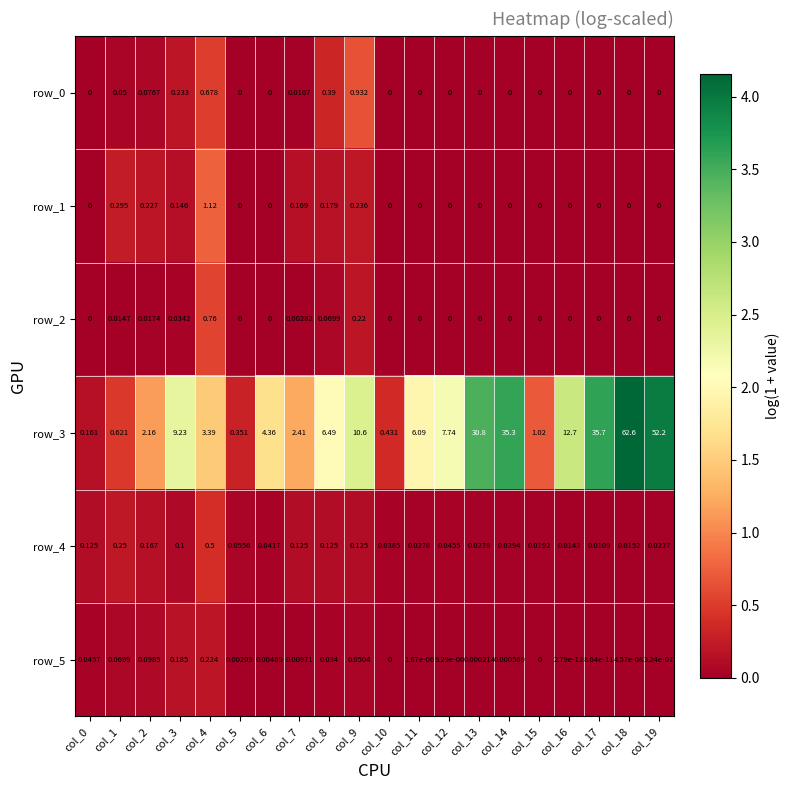

How many values in the row_3 series exceed 6?

11